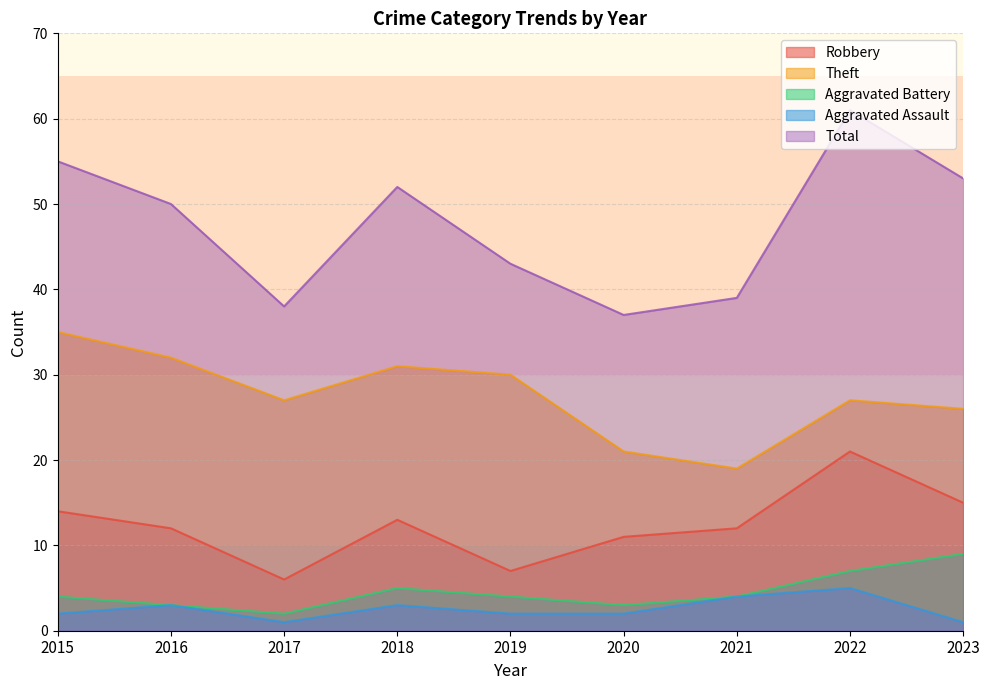

What is the value of the Theft point at the 9th from the left?

26